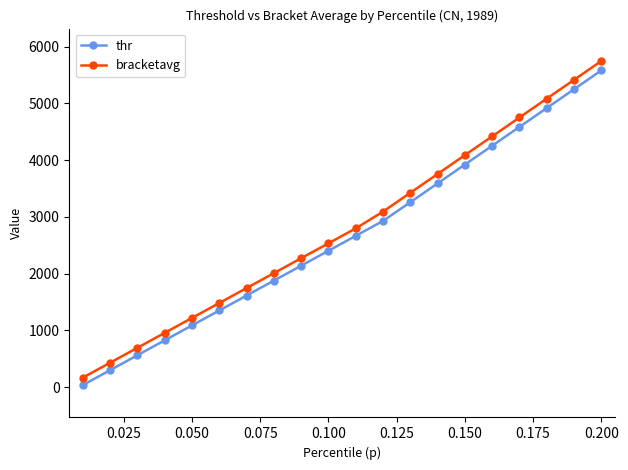

True or false: bracketavg has more than 2 points higher than both neighbors.

False